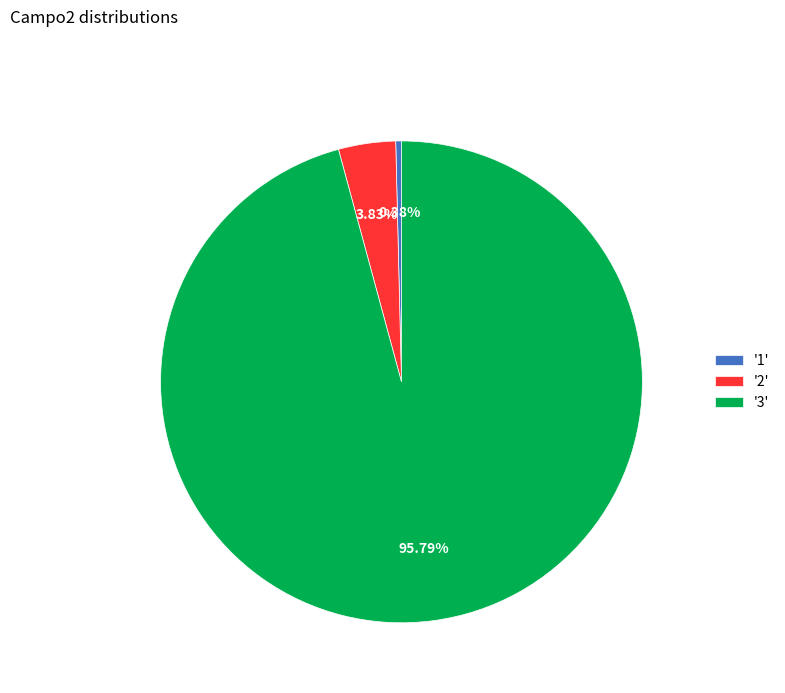

Do '2' and '3' together represent more than half of the pie?

Yes